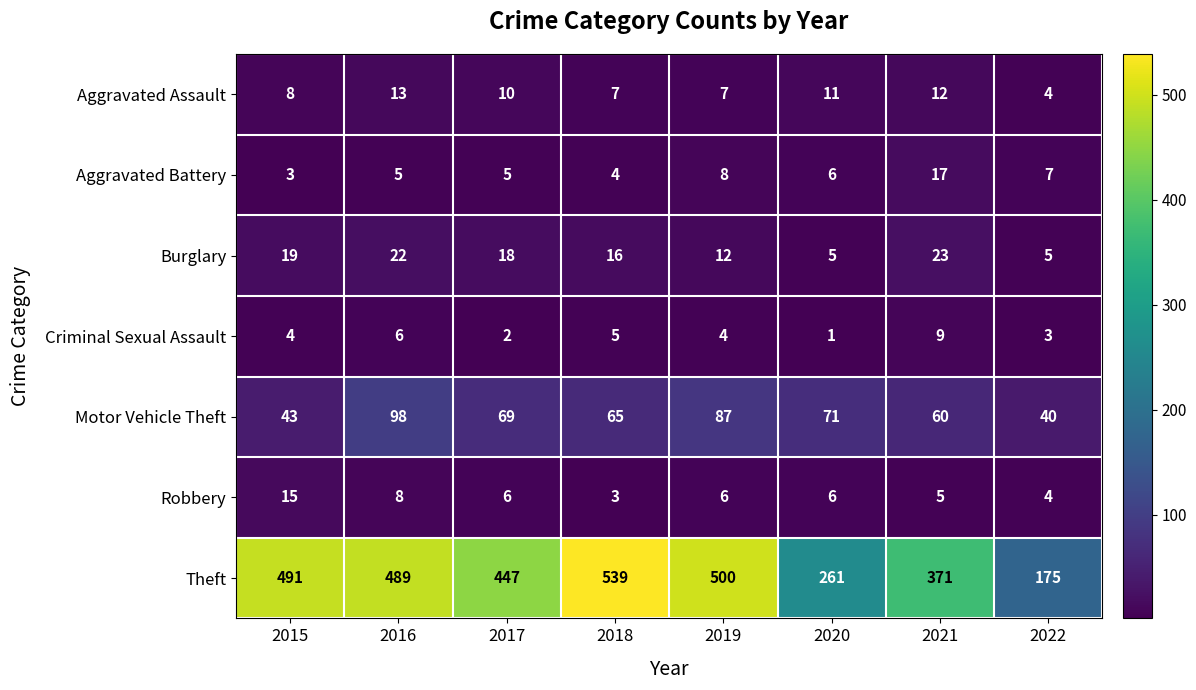

What is the difference between the maximum and minimum values in the Aggravated Battery series?

14